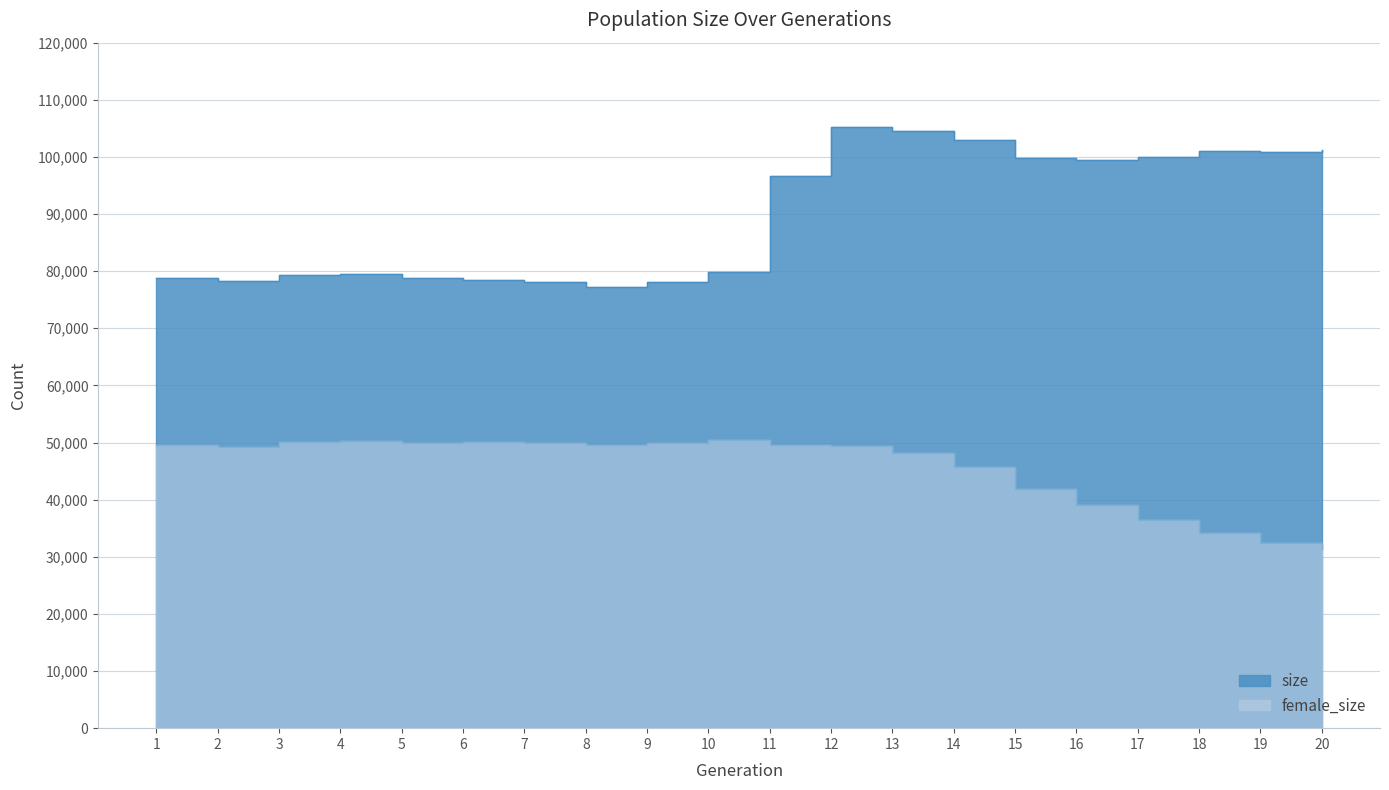

How many interior local valleys does the size series have?

4